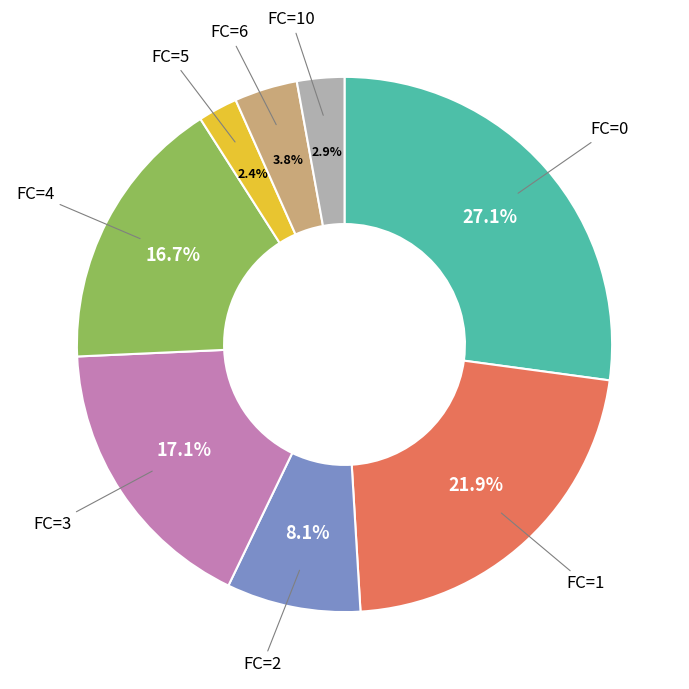

Does any single category account for the majority?

No